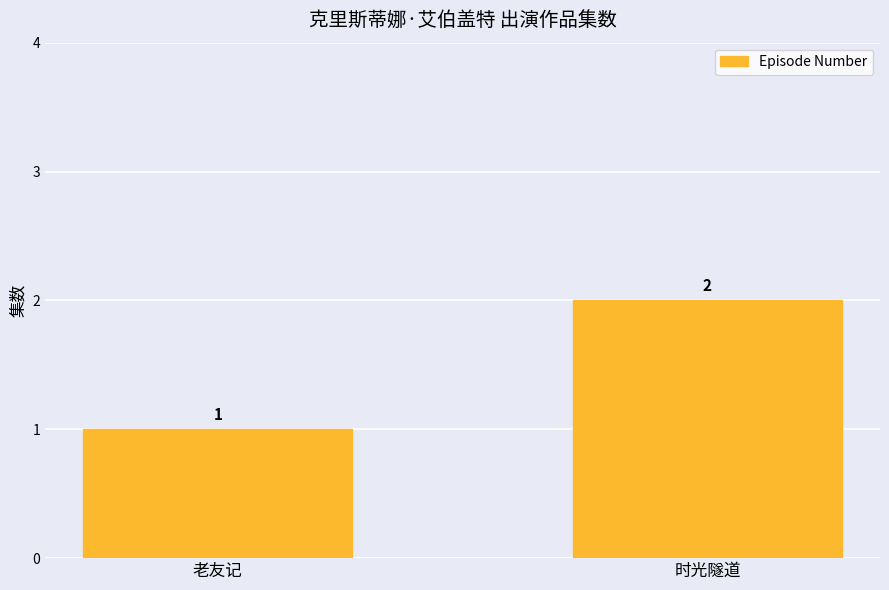

The chart shows a value of 1 at 时光隧道. True or false?

False